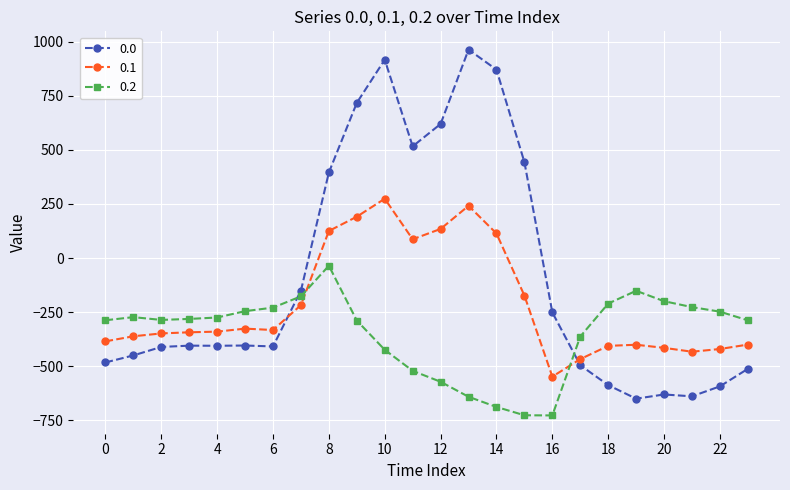

True or false: 0.0 has more than 0 interior local peaks.

True